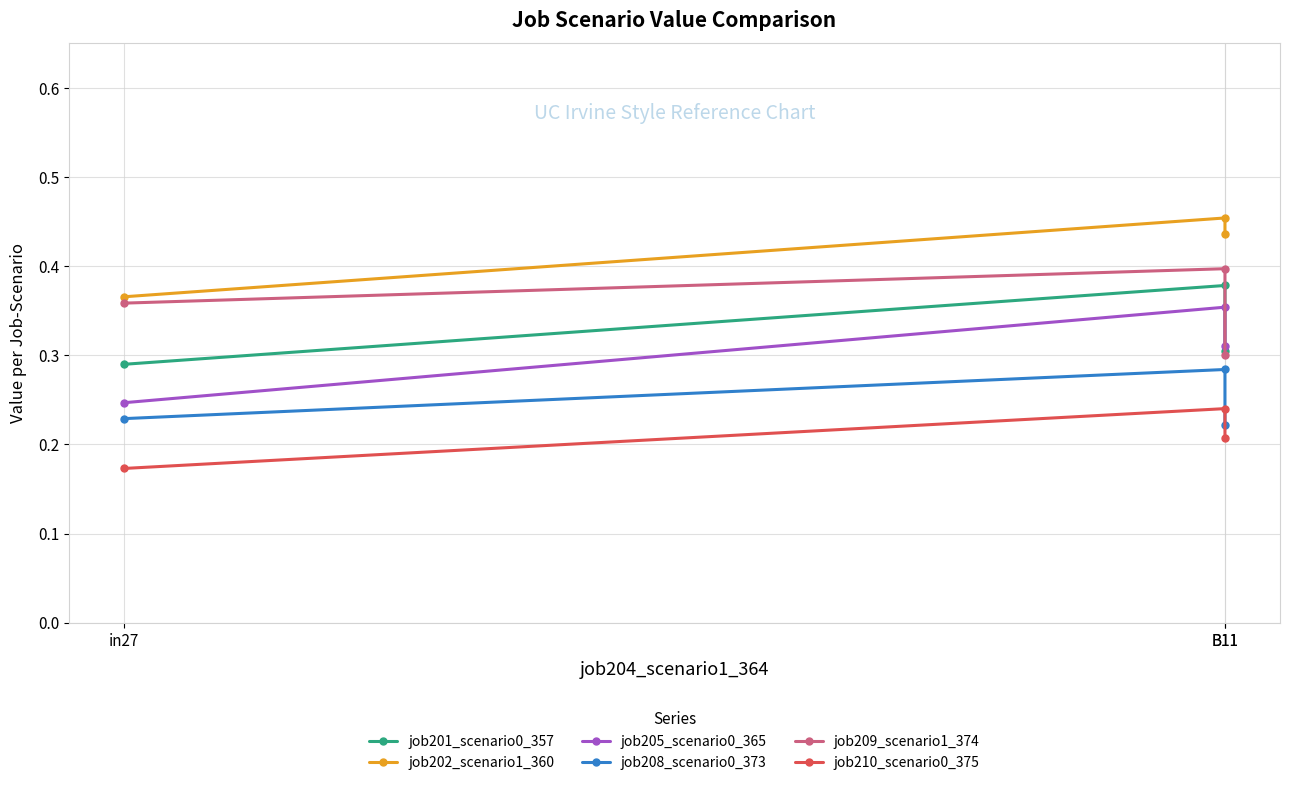

What is the sum of all job205_scenario0_365 values?

0.9